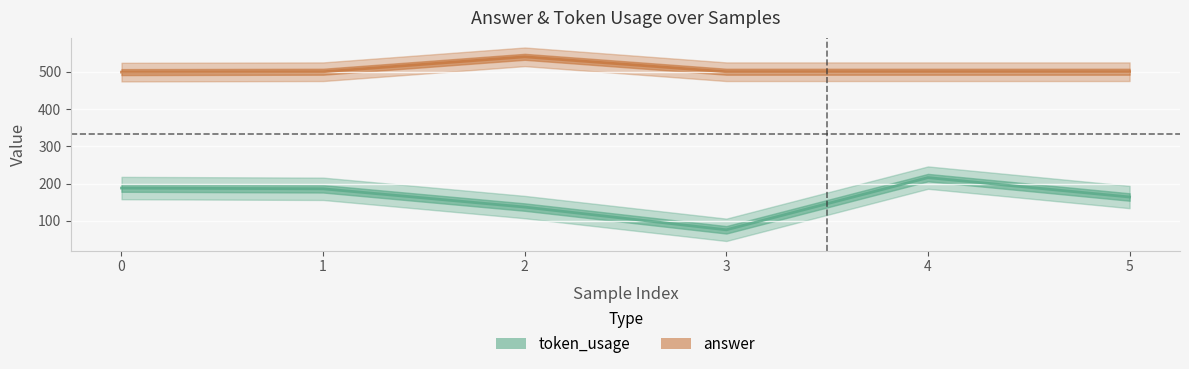

True or false: token_usage has more than 2 interior local peaks.

False